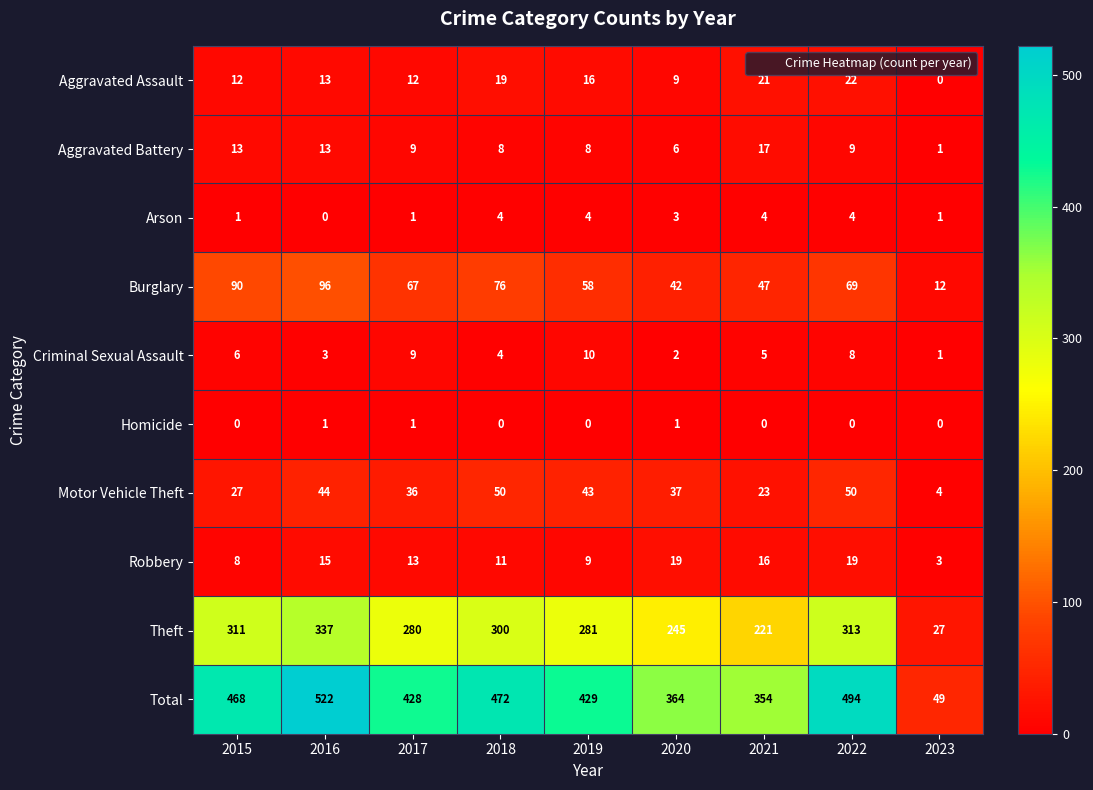

Is it true that Motor Vehicle Theft equals 68 at 2022?

False